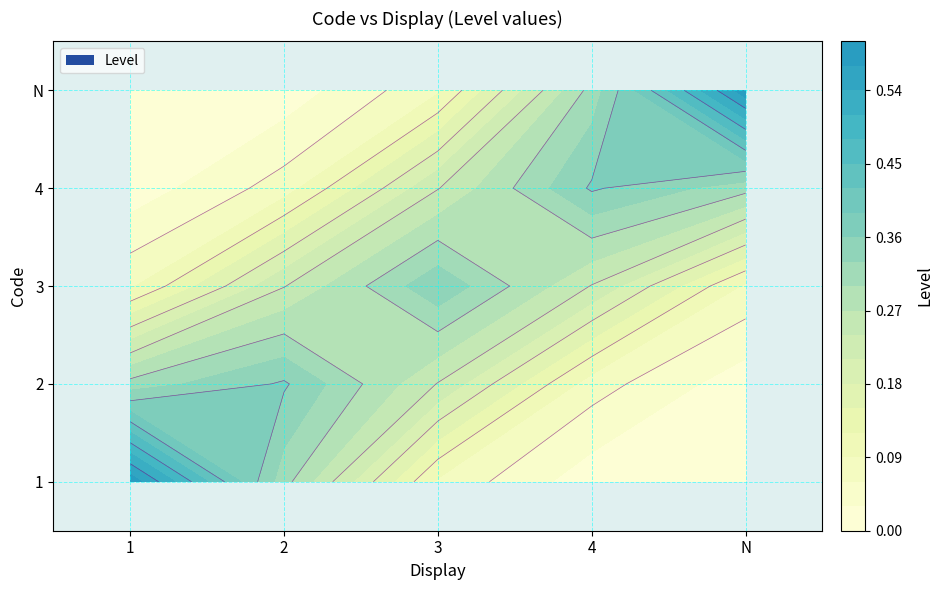

How many data points does each series have?

5